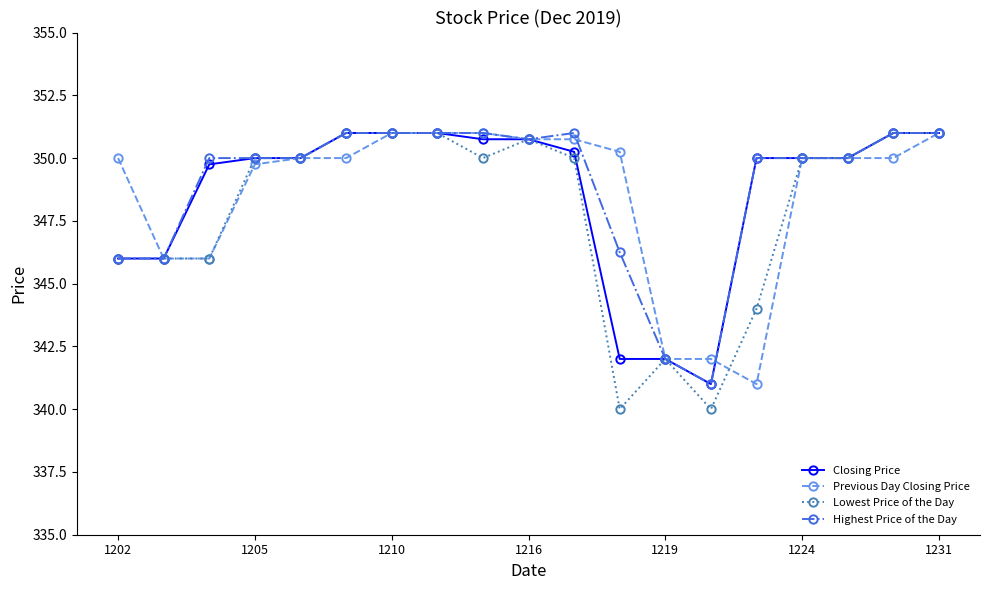

What is the value of the Highest Price of the Day point at the 9th from the left?

351.0